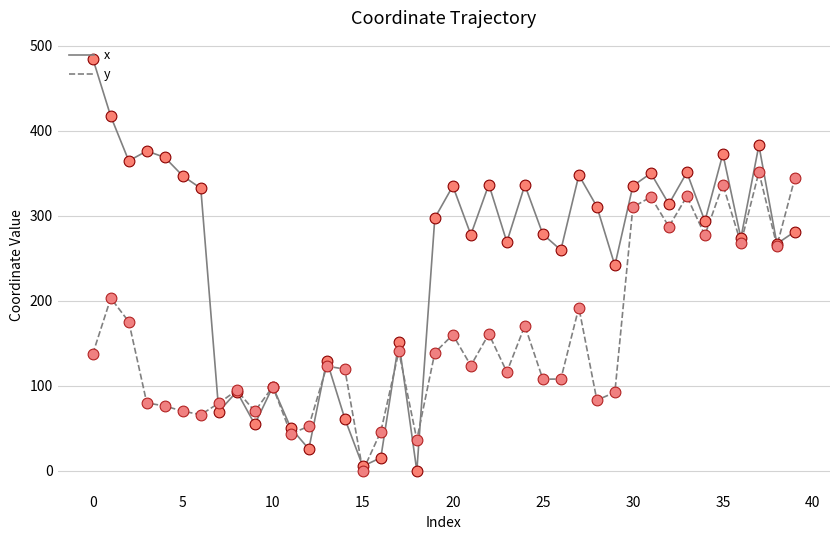

Which series has the largest total across all categories?

x